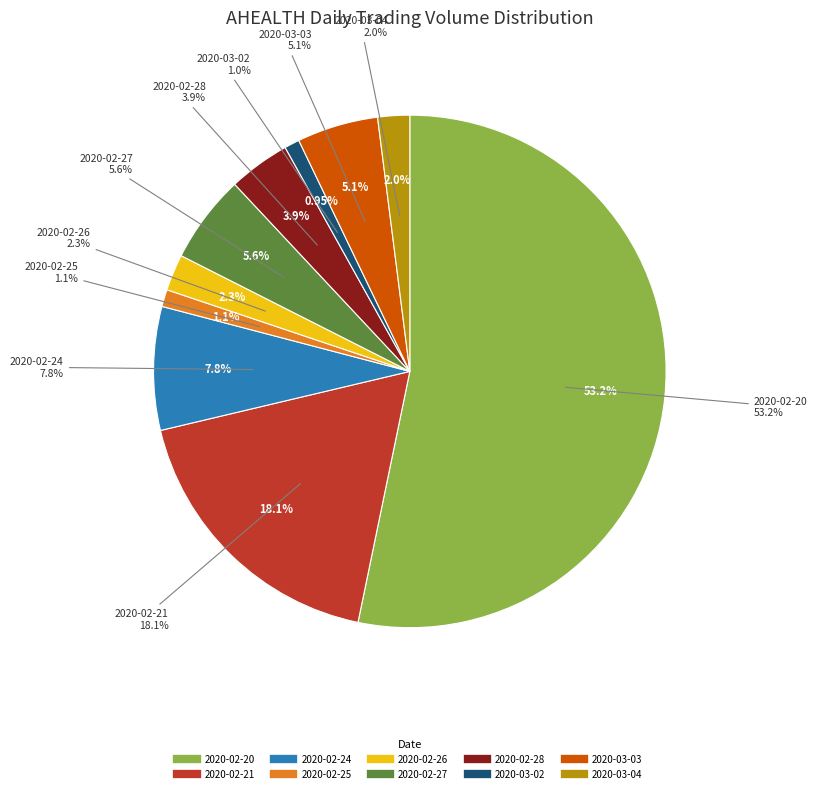

True or false: 2020-02-25 accounts for 11% of the total.

False